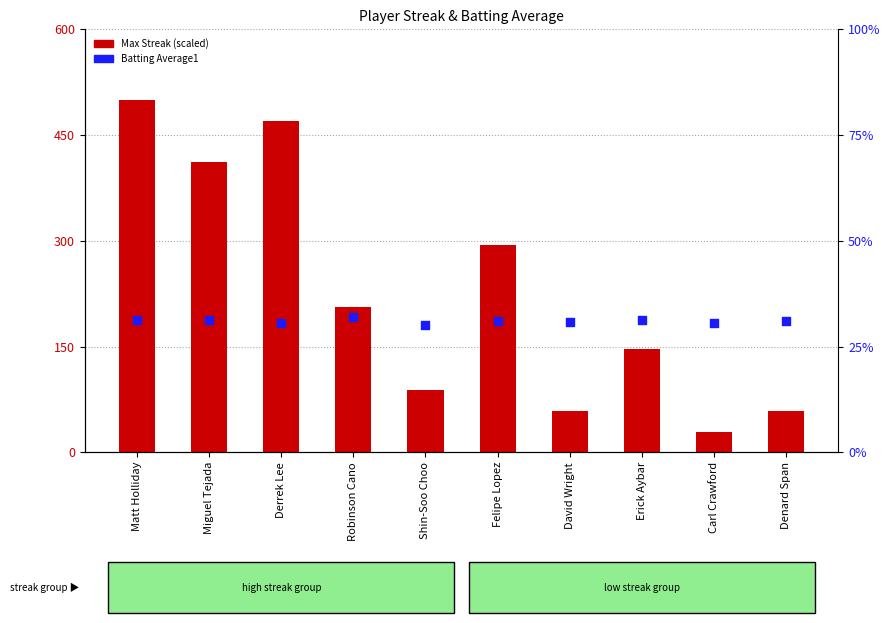

Is the value of Max Streak (scaled) at Robinson Cano greater than the value of Batting Average1 at Derrek Lee?

Yes